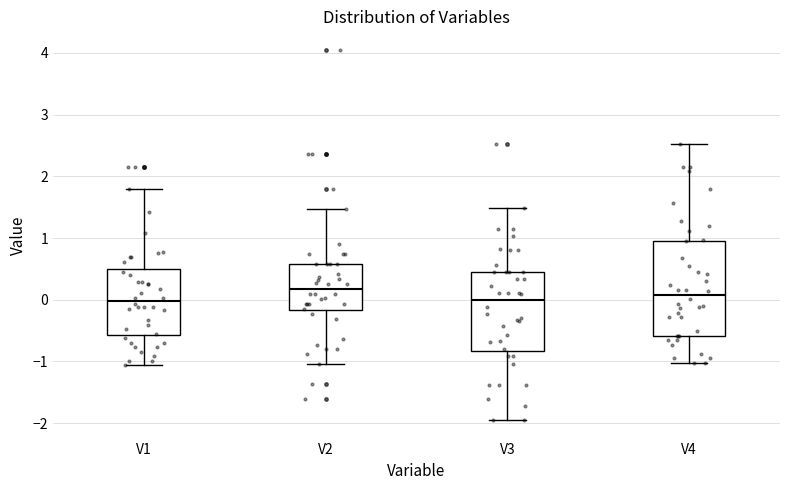

Reading left to right, read every box against the y-axis: the position of its median line, the range the box covers, and the ends of its whiskers. The values are not printed on the chart, so give them approximately, as read against the axis.

V1: median 0.0, box -0.6 to 0.5, whiskers -1.1 to 1.8
V2: median 0.2, box -0.2 to 0.6, whiskers -1.0 to 1.5
V3: median 0.0, box -0.8 to 0.5, whiskers -2.0 to 1.5
V4: median 0.1, box -0.6 to 1.0, whiskers -1.0 to 2.5